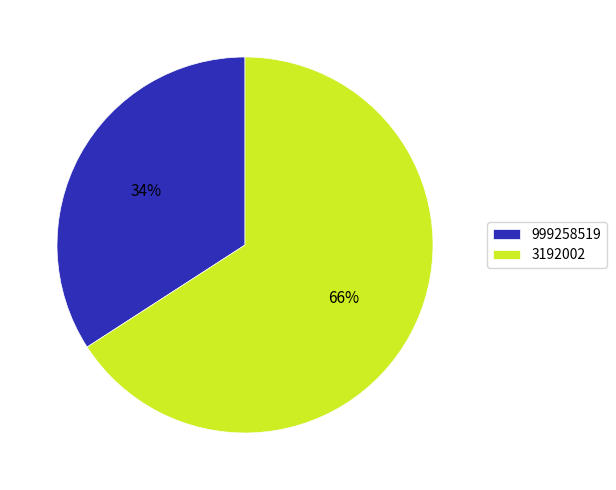

To the nearest percent, what percentage of the pie is 3192002?

66%